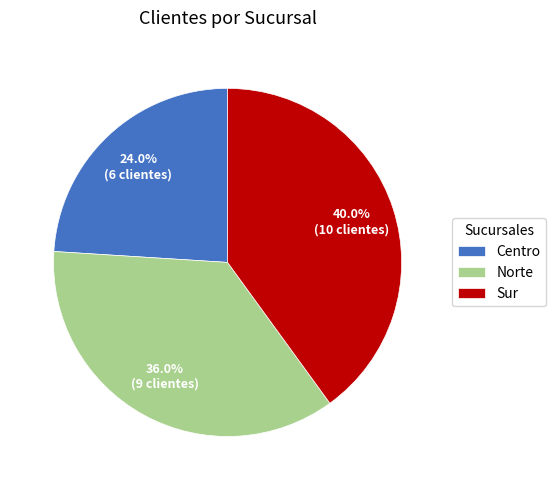

Which has a higher value, Sur or Norte?

Sur